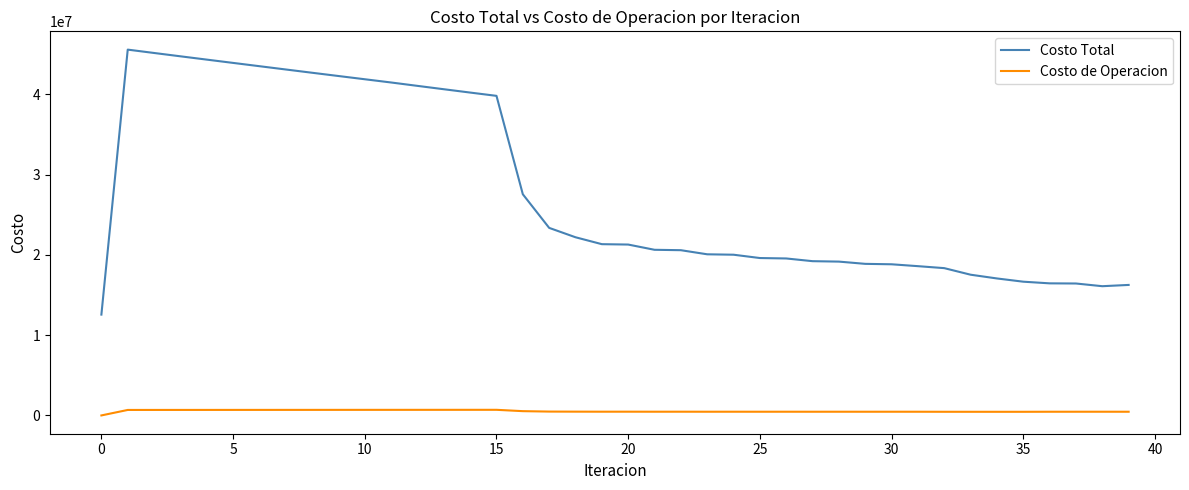

Which series has the widest spread of values?

Costo Total